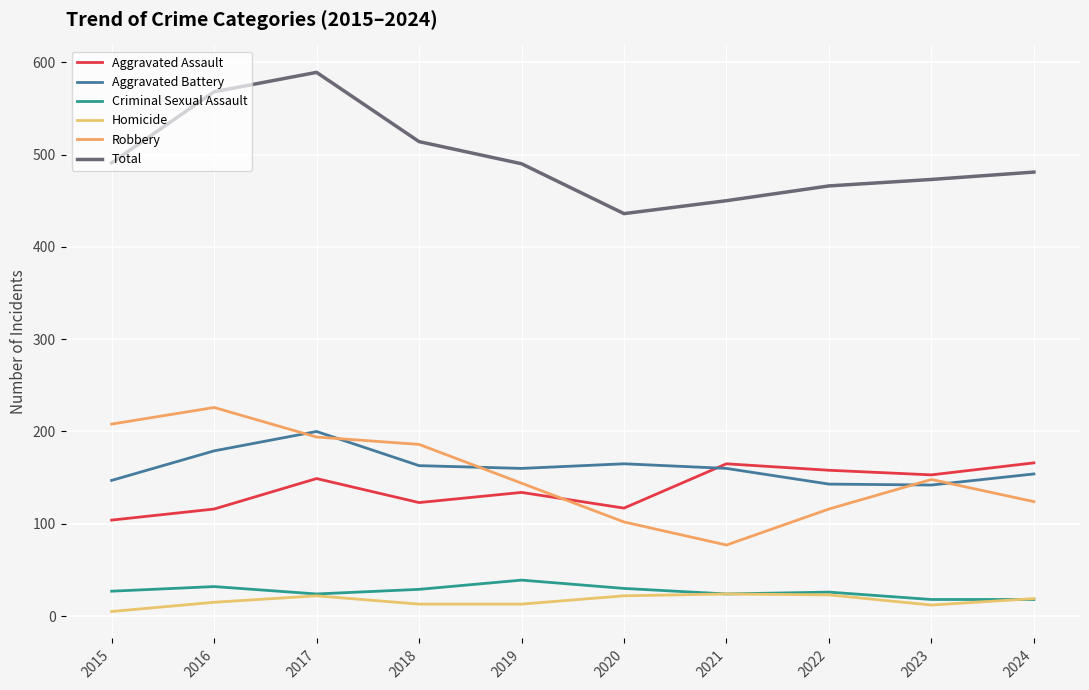

The Homicide series shows 37 at 2022. True or false?

False